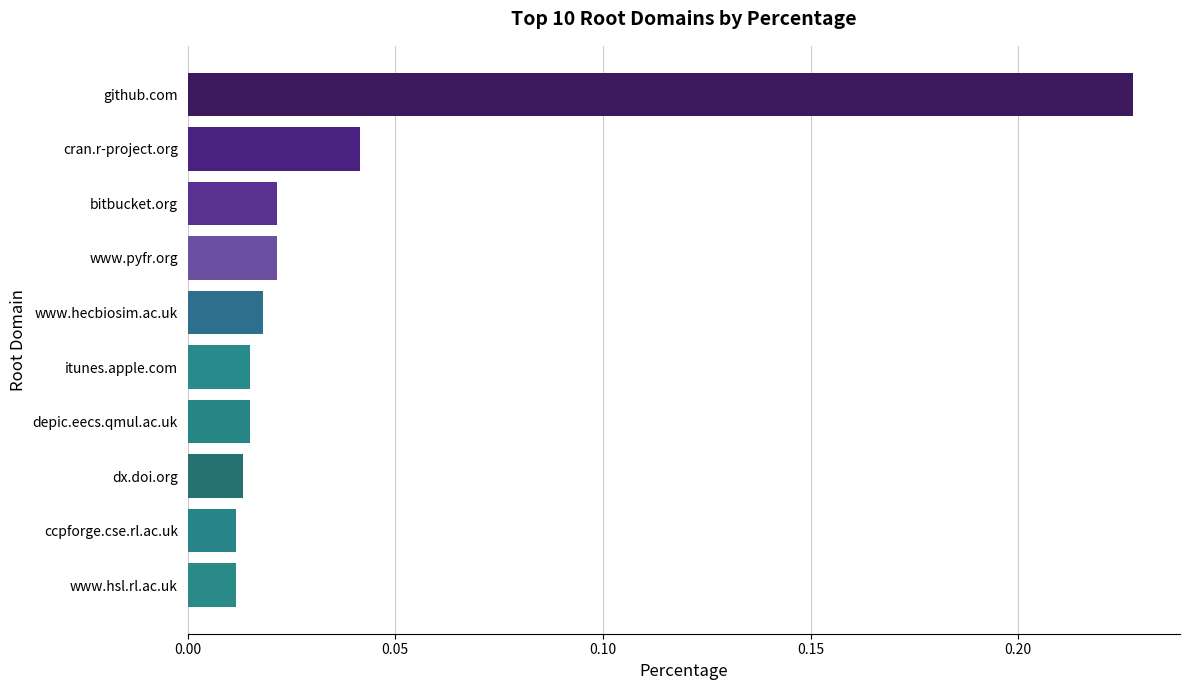

True or false: the data shows 0.1 at cran.r-project.org.

False